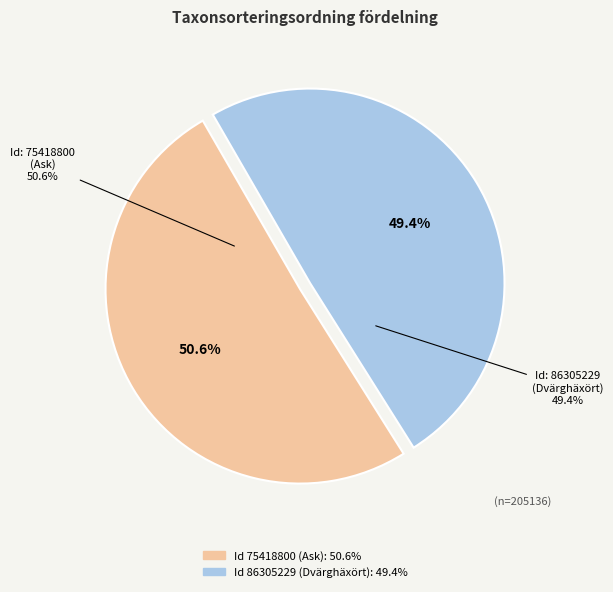

Is Valideringsstatus: Ovaliderad (Dvärghäxört) the majority of the pie?

No